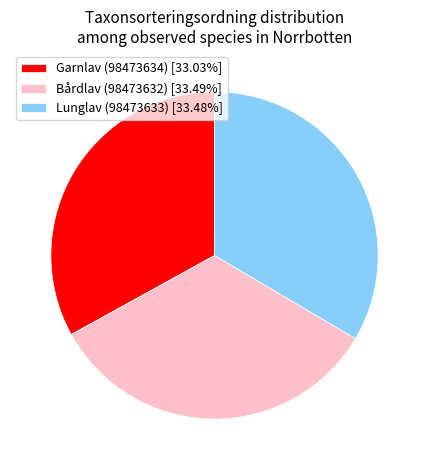

What is the ratio of the value at Garnlav (98473634) [33.03%] to the value at Lunglav (98473633) [33.48%]?

1.0